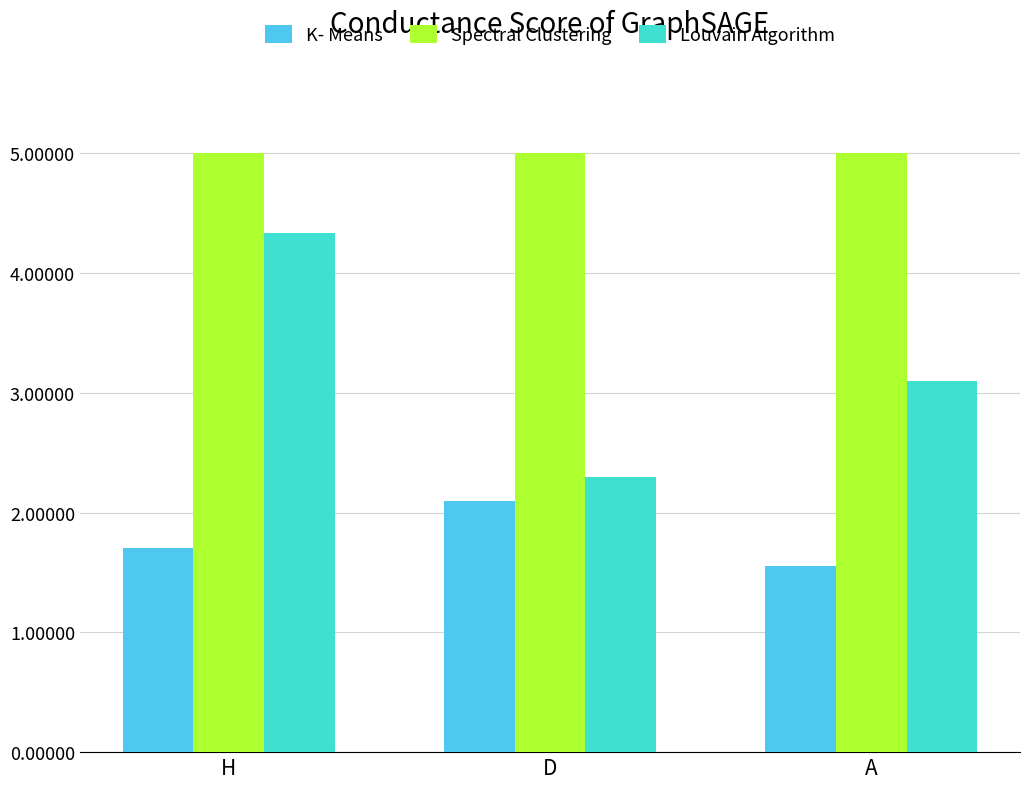

At A, list the series in order from smallest to largest.

K- Means, Louvain Algorithm, Spectral Clustering